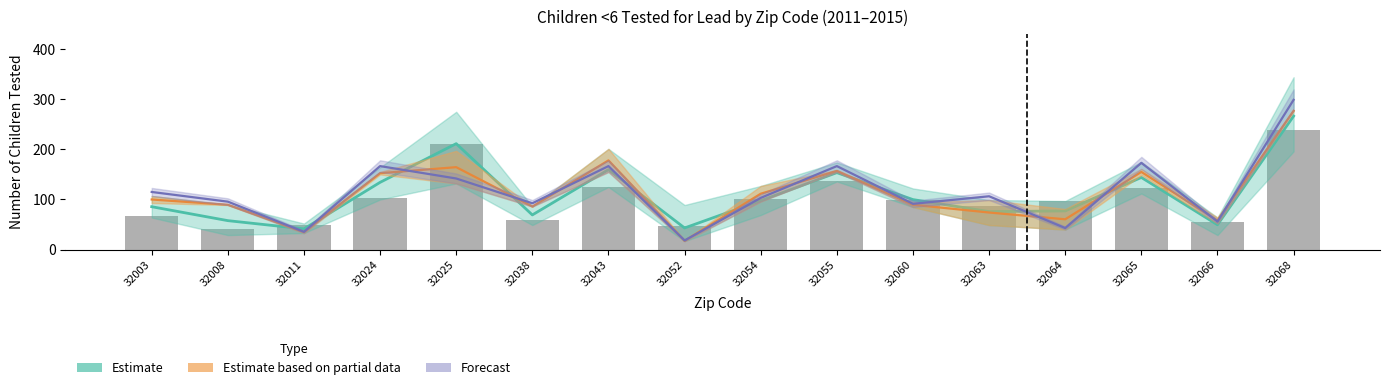

Reading right to left, what are all the values shown in this chart?

32068=238	32066=55	32065=123	32064=97	32063=88	32060=99	32055=136	32054=101	32052=48	32043=125	32038=60	32025=210	32024=102	32011=50	32008=41	32003=67